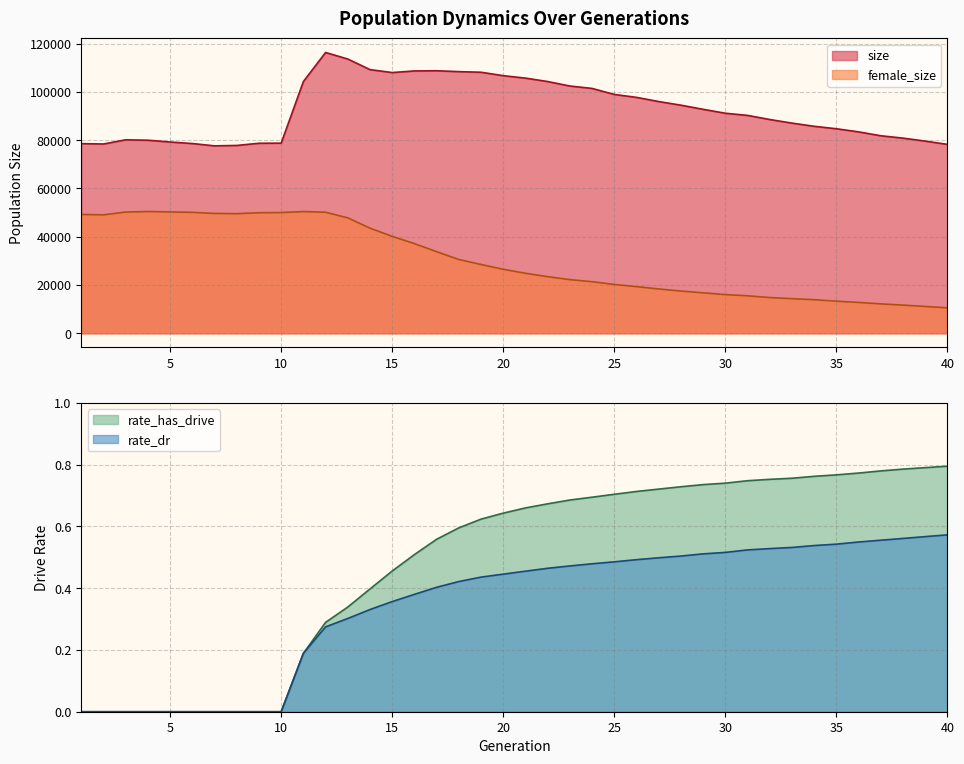

Which has a higher value, 17 or 27?

17